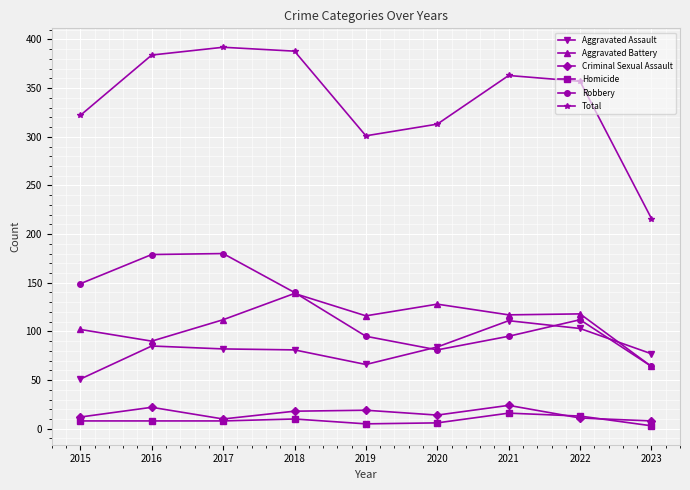

True or false: Total and Aggravated Battery intersect in this chart.

False